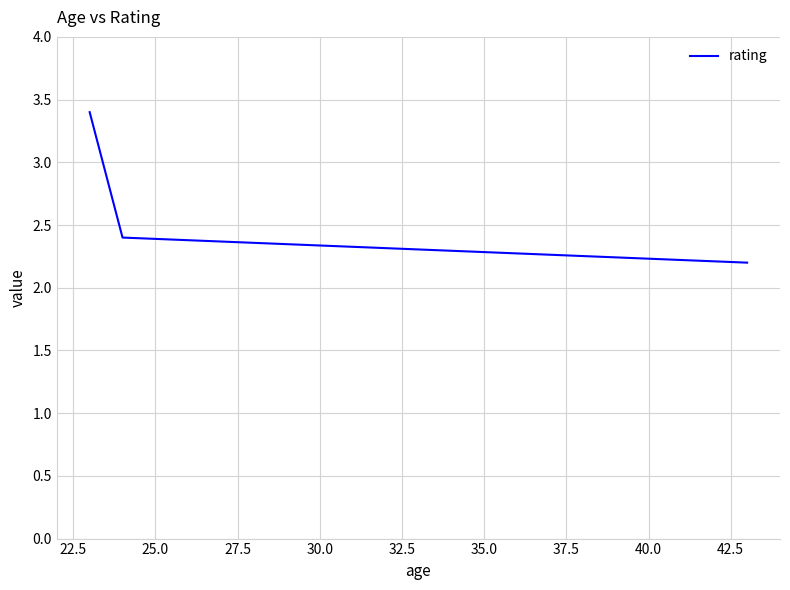

What is the smallest value displayed?

2.2